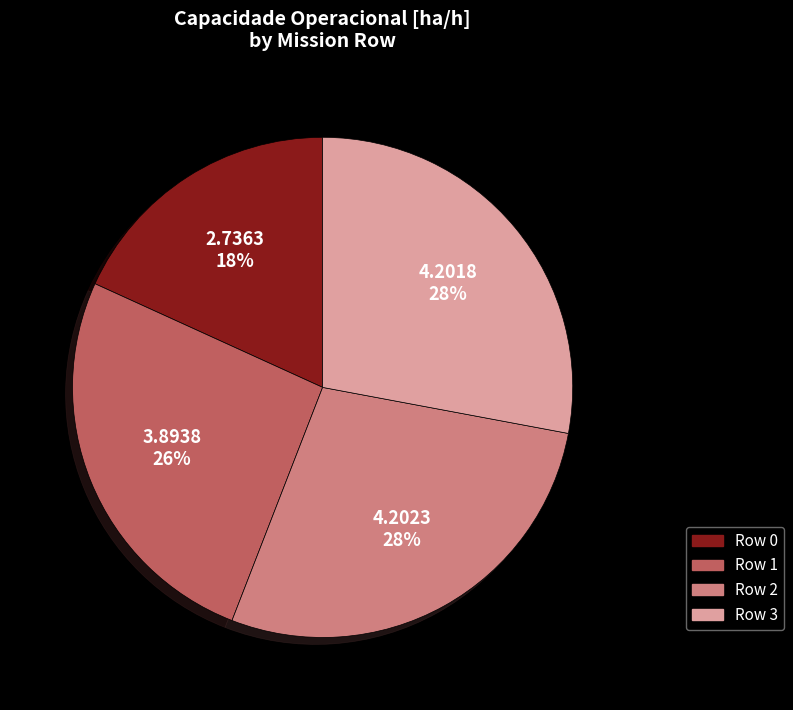

To the nearest percent, what is the average slice percentage?

25%